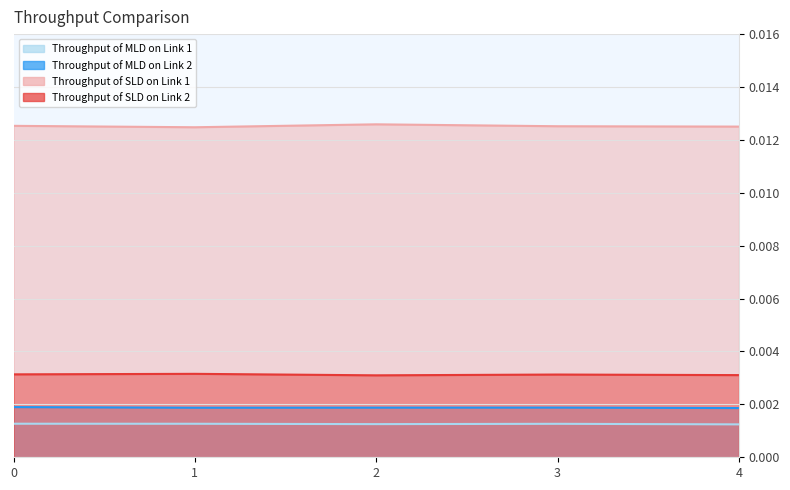

Which category has the highest value across all series?

2